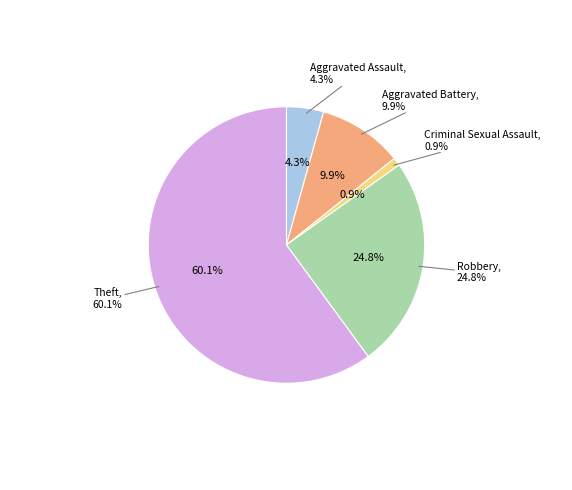

Which slice is the largest?

Theft